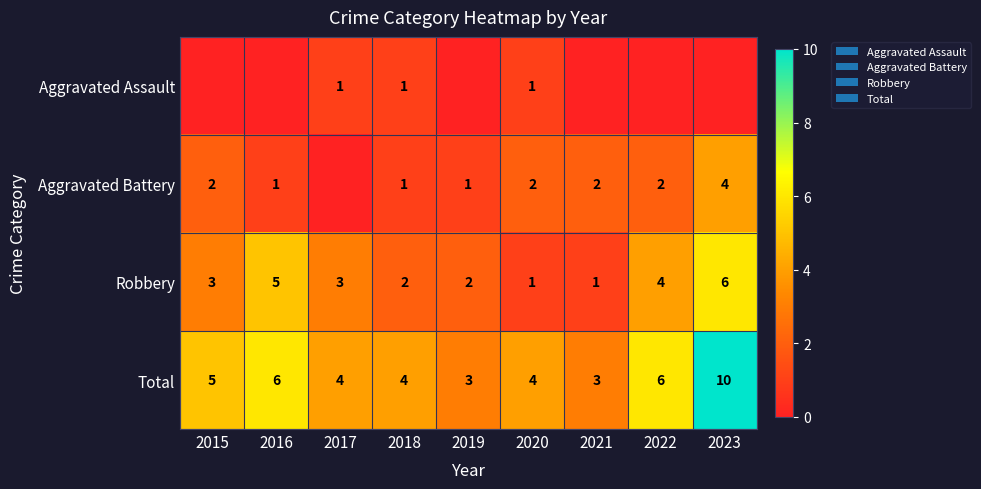

What is the sum of the Total values at 2018 and 2015?

9